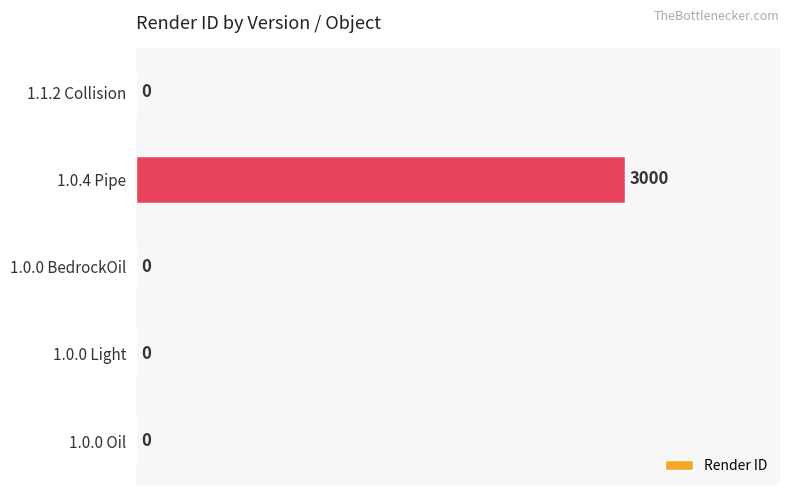

What is the maximum value shown in the chart?

3000